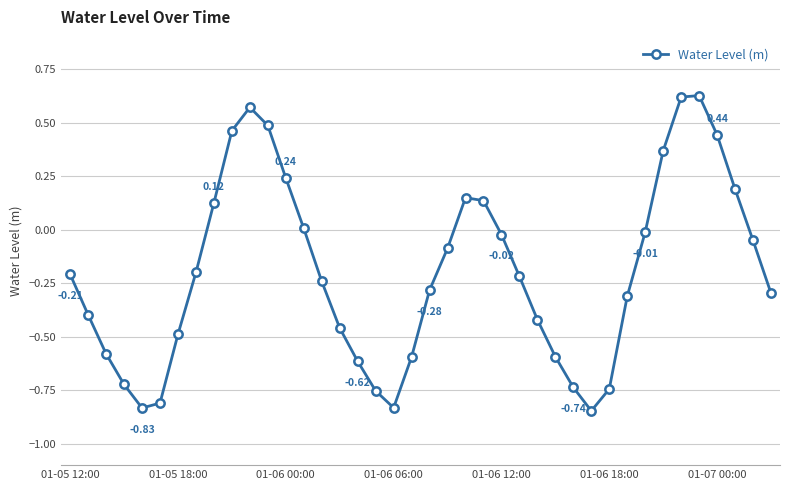

How many interior local valleys (lower than both neighbors) does the data have?

3